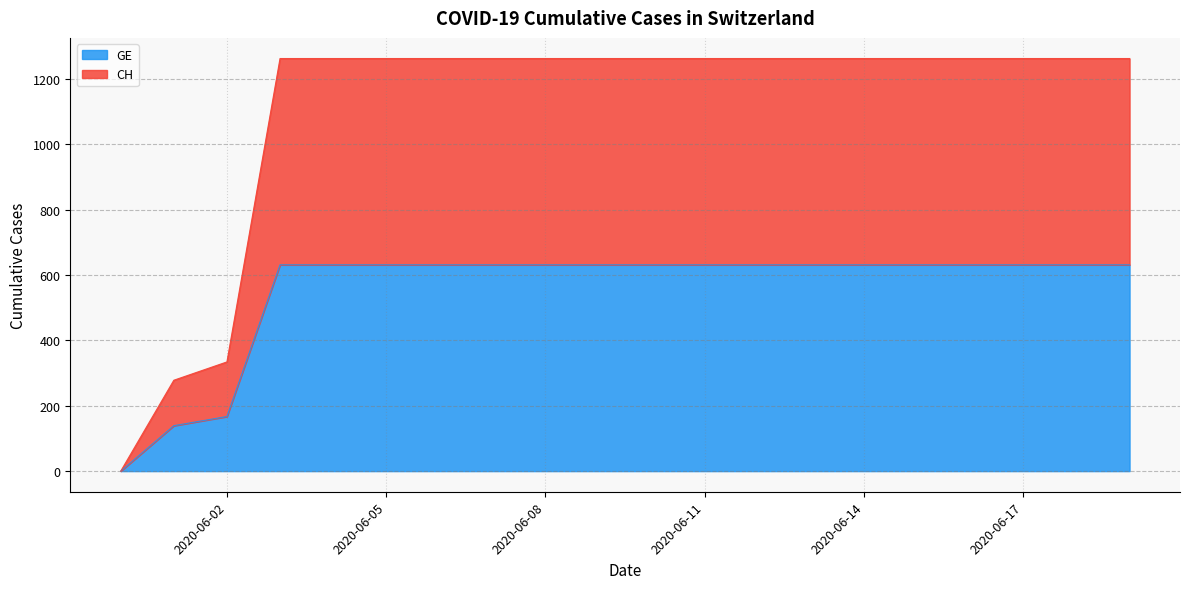

True or false: CH has more than 1 points higher than both neighbors.

False